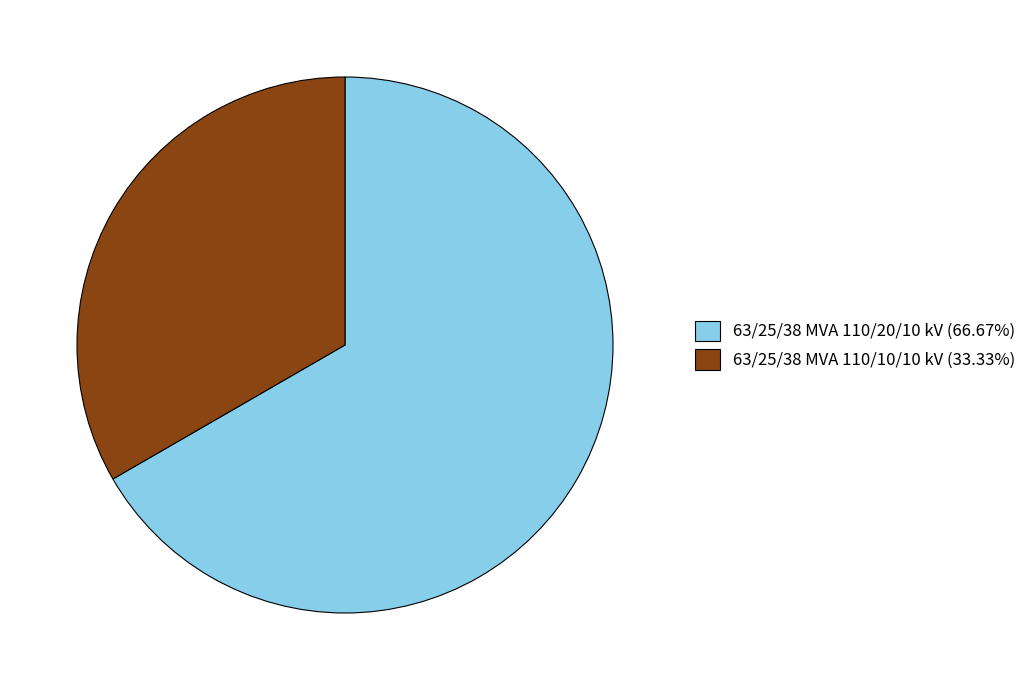

Is 63/25/38 MVA 110/10/10 kV (33.33%) the majority of the pie?

No